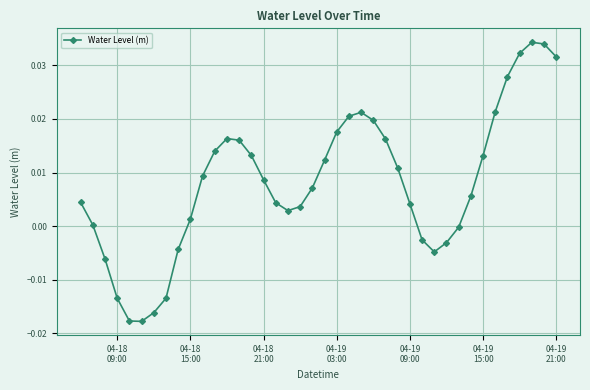

How many interior local peaks (higher than both neighbors) does the data have?

3